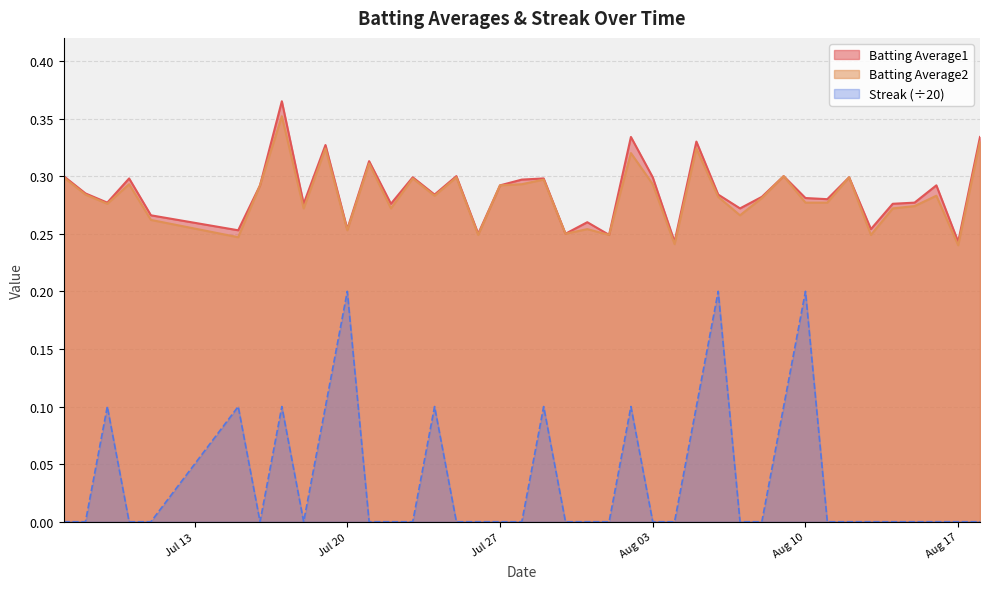

What is the difference between the second highest and minimum values in the Batting Average2 series?

0.1